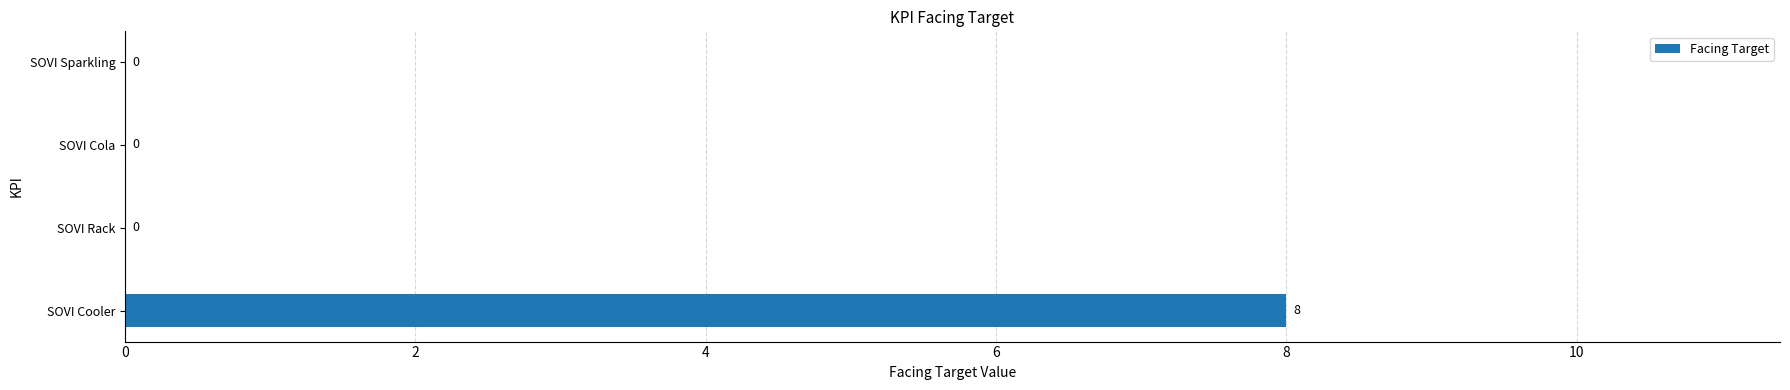

Reading top to bottom, what are all the values shown in this chart?

SOVI Sparkling=0	SOVI Cola=0	SOVI Rack=0	SOVI Cooler=8